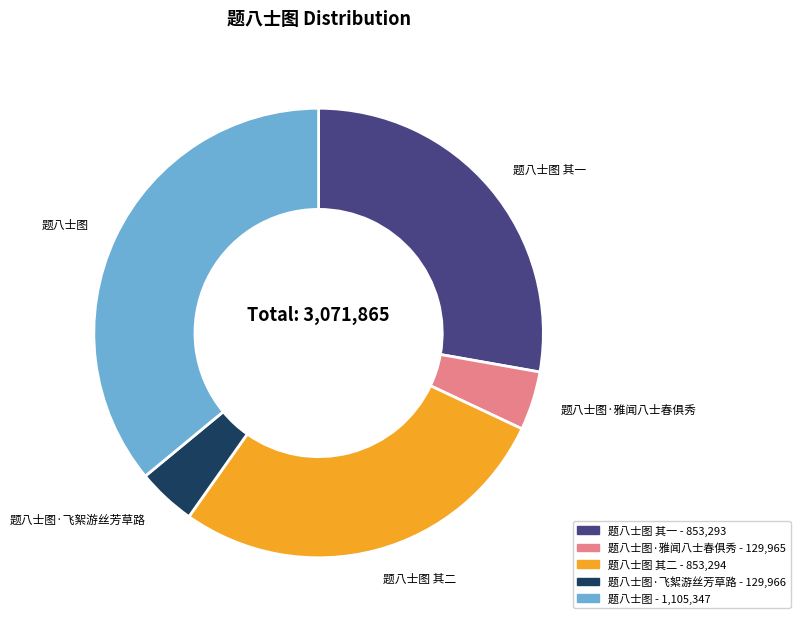

Is there any slice that represents more than half of the pie?

No